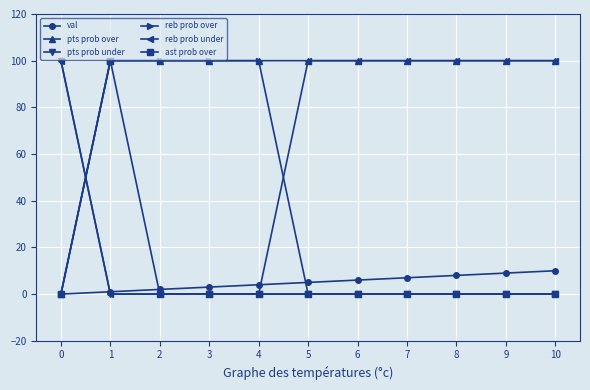

At which category is the sum across all series the highest?

1